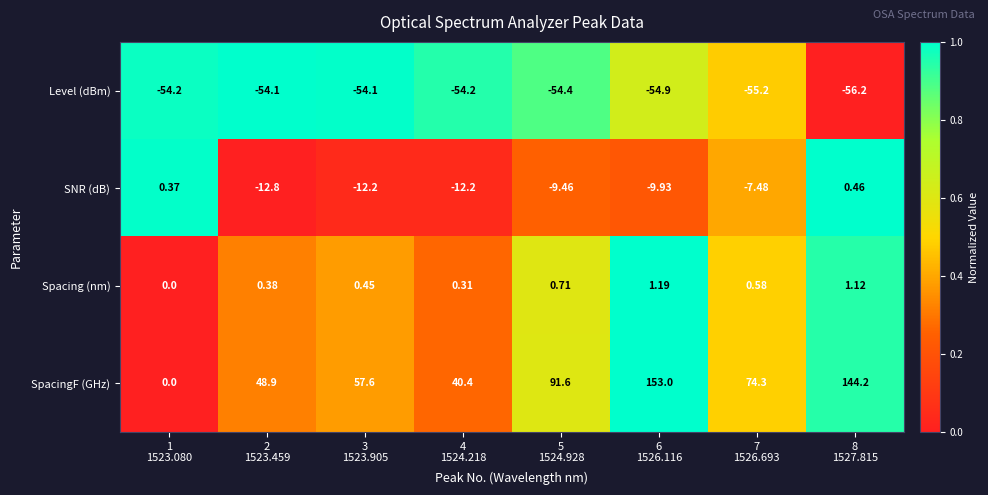

Count the number of data series in this chart.

4